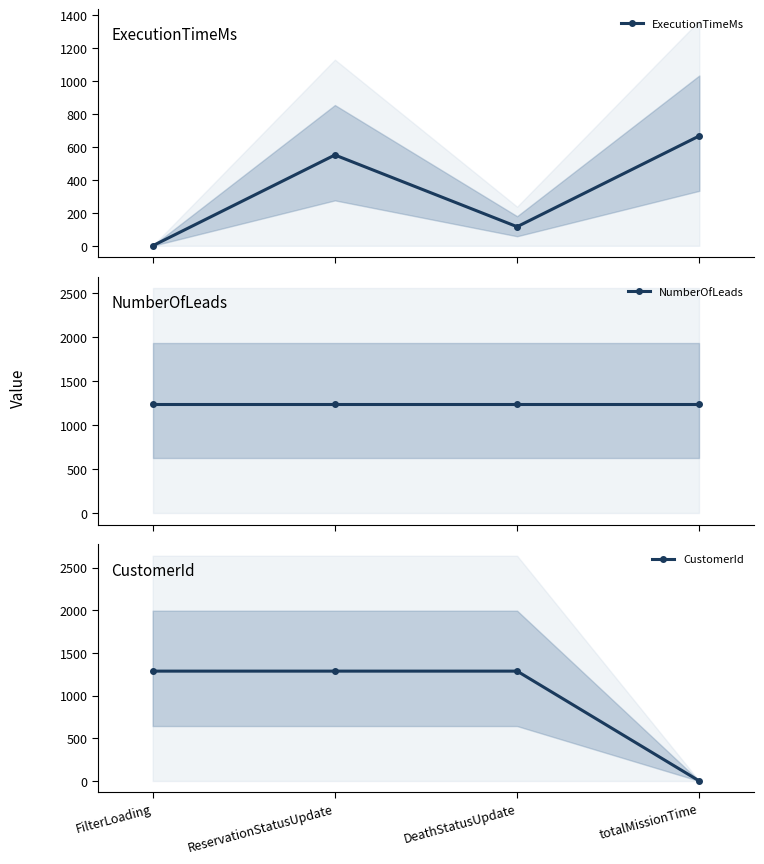

Is it true that NumberOfLeads equals 1248 at totalMissionTime?

True